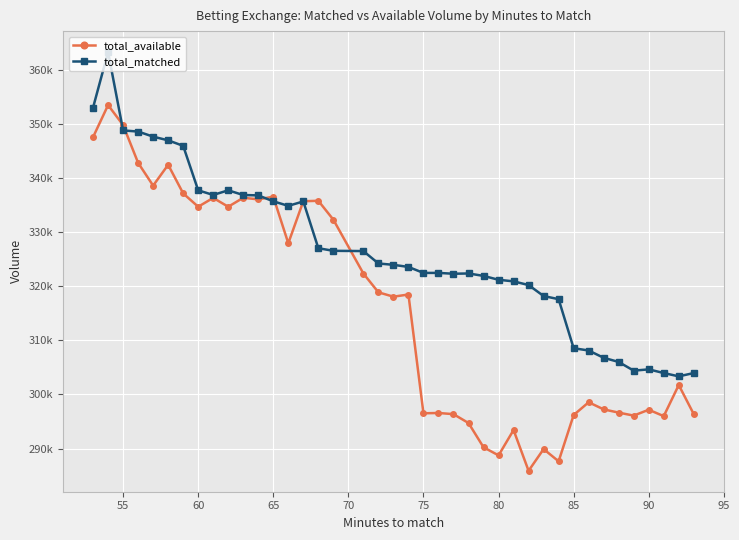

Does the chart have visible grid lines?

Yes